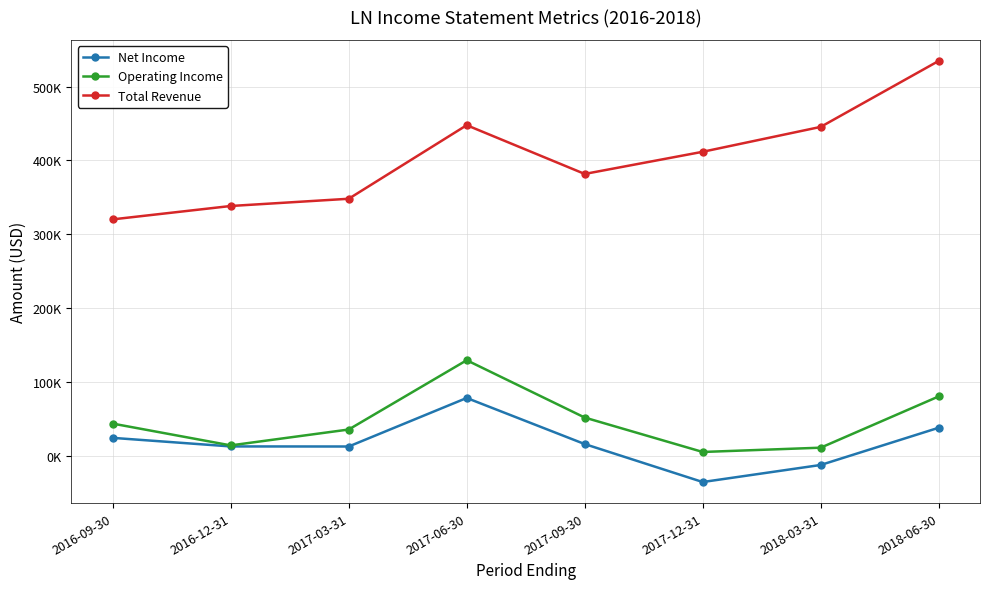

True or false: Net Income and Total Revenue intersect in this chart.

False